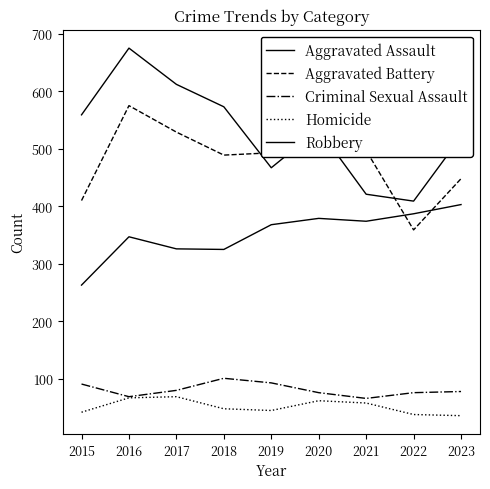

What is the value of the Aggravated Battery point at the 8th from the left?

359